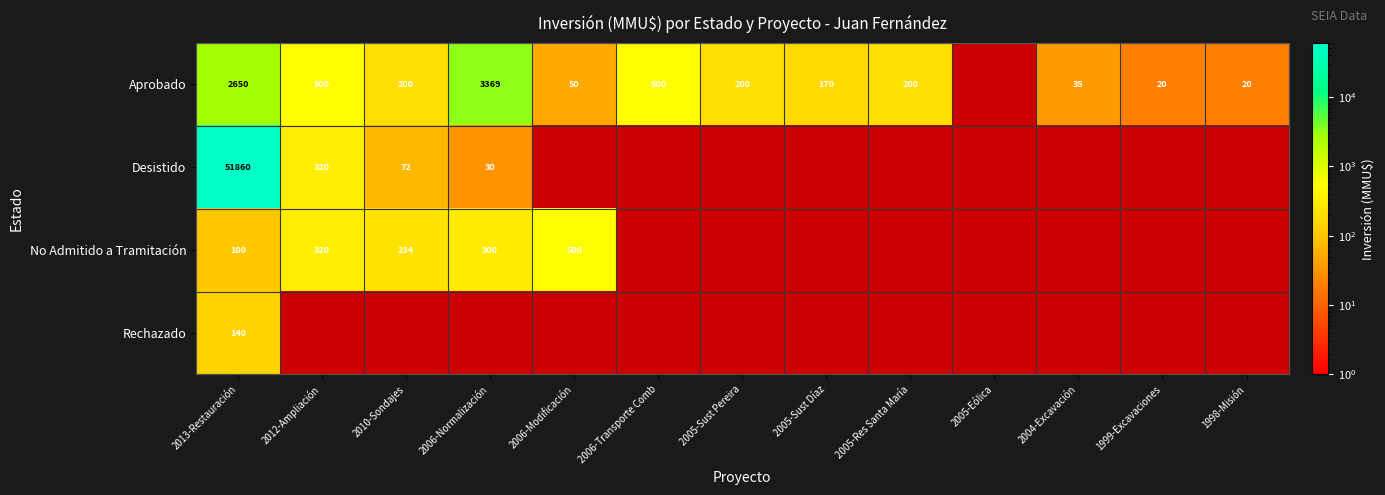

Which series has the largest range (max minus min)?

Desistido